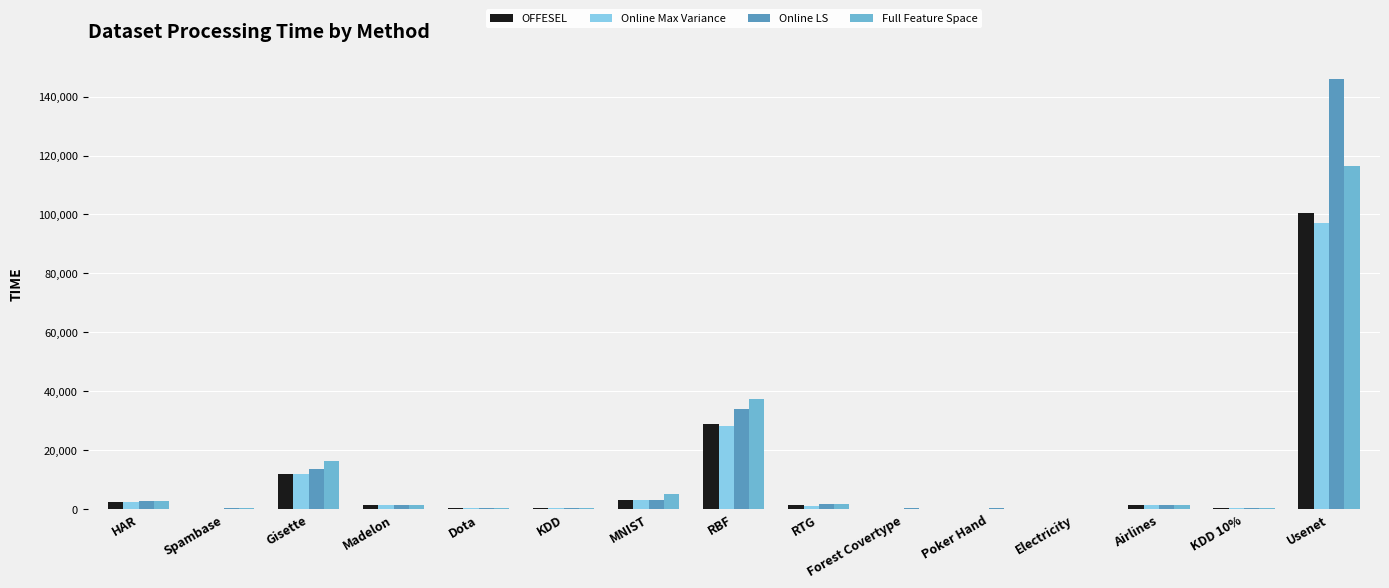

What is the greatest value displayed?

145845.3